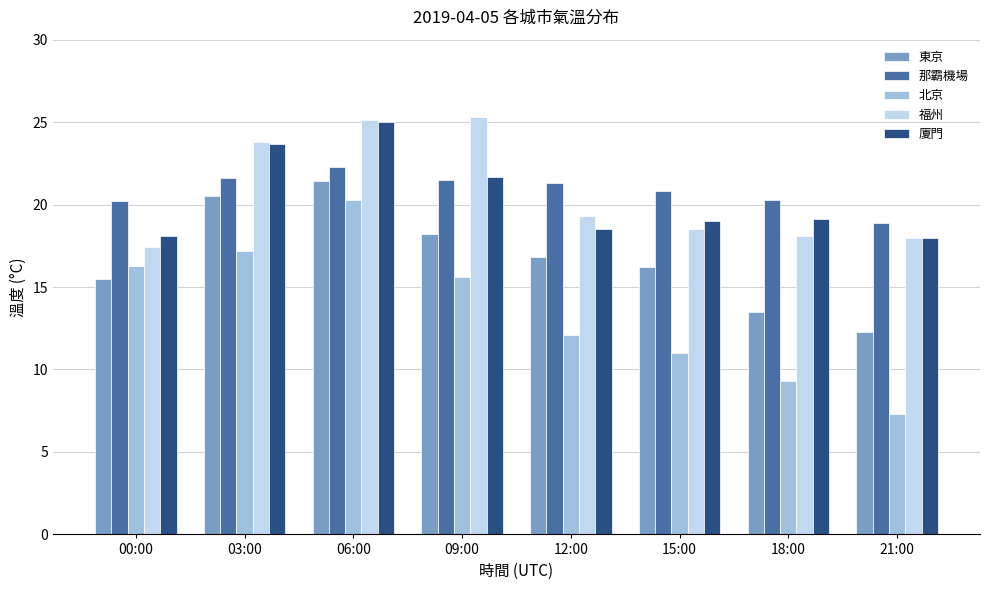

How many groups of bars are there?

8